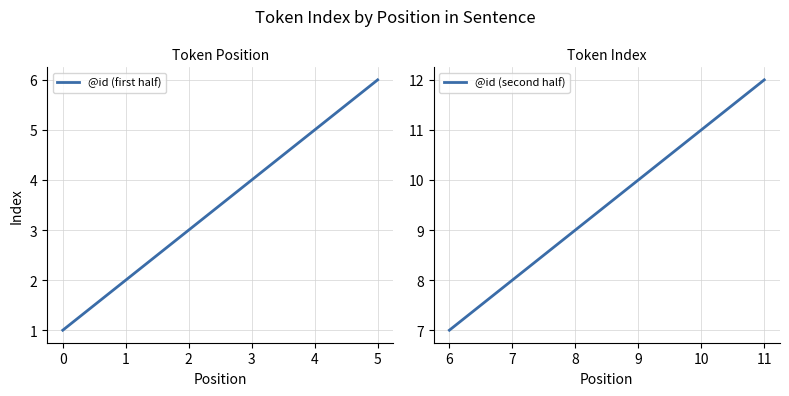

Is it true that @id (first half) equals 2 at 0?

False